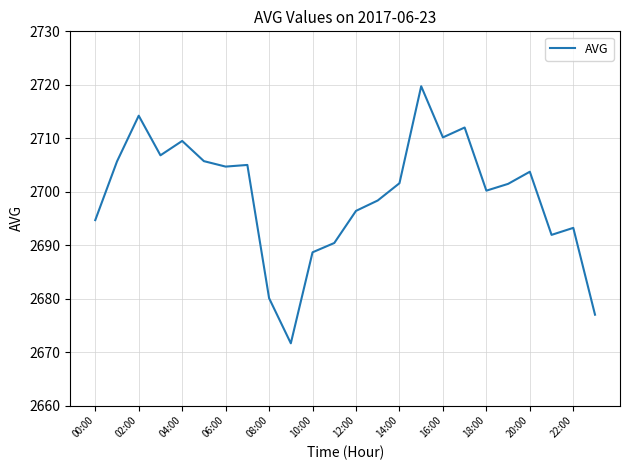

What is the maximum value shown in the chart?

2719.7